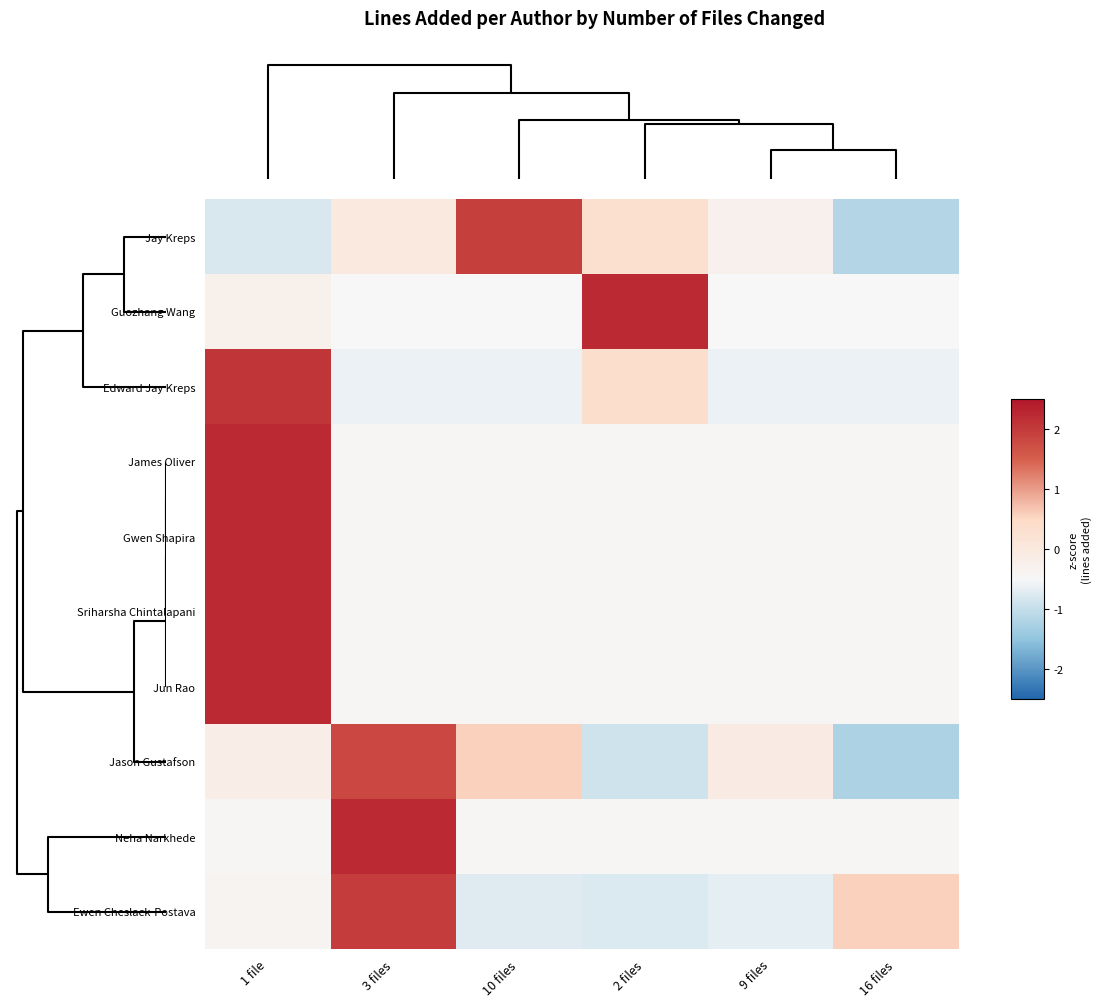

At which category is the sum across all series the highest?

1 file